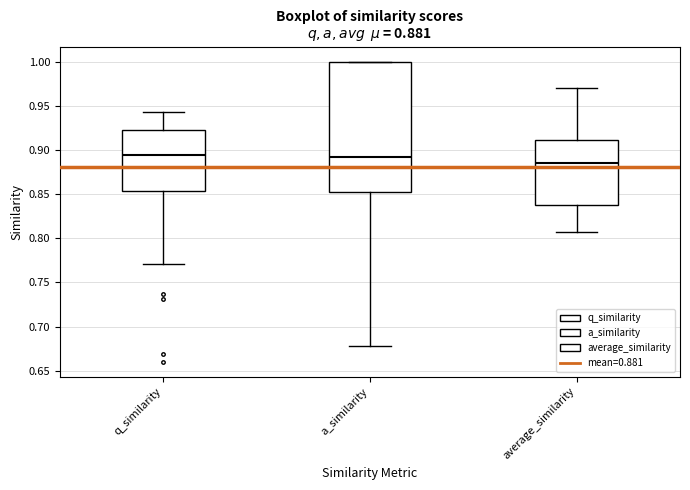

Which box is the tallest, from its lower edge to its upper edge?

a_similarity